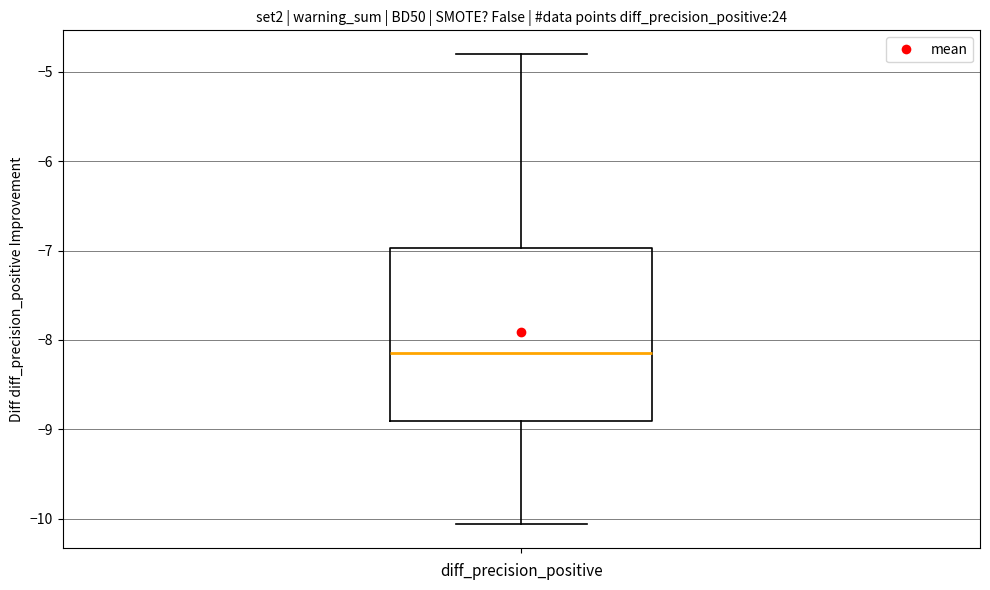

Where is the upper edge of the box on the y-axis? The values are not printed on the chart, so give them approximately, as read against the axis.

-7.0